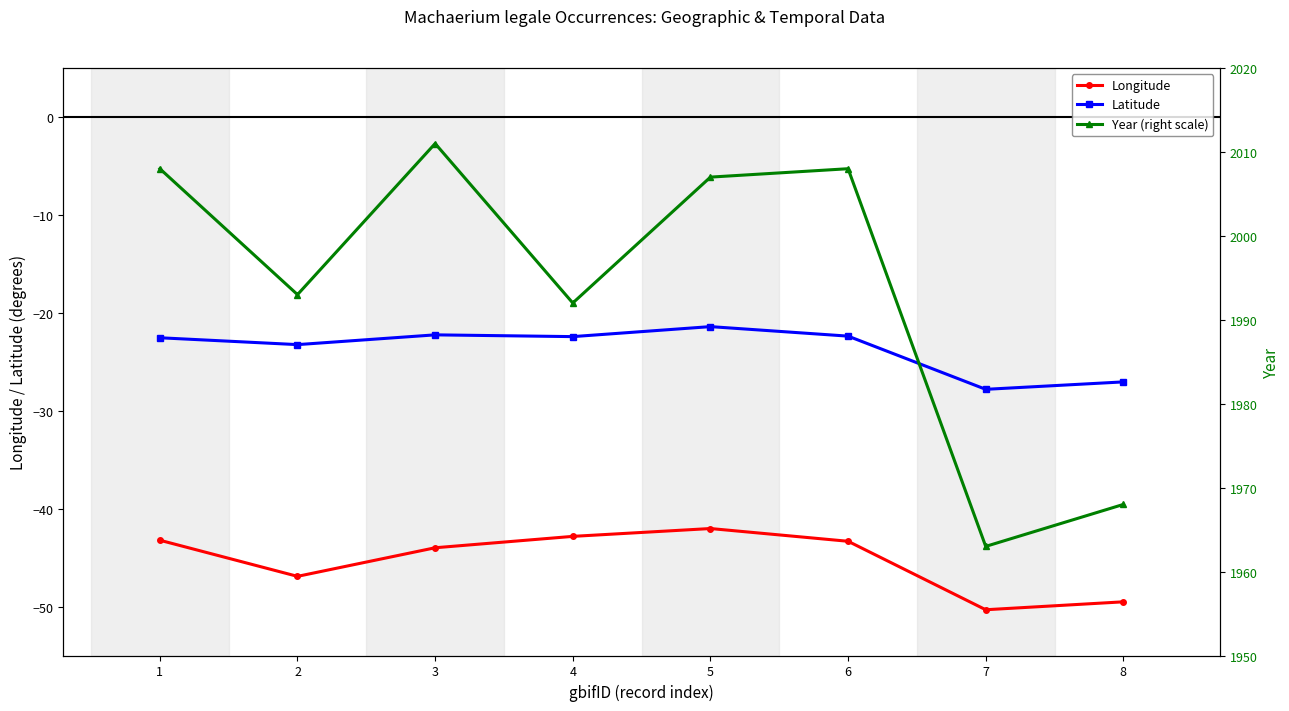

True or false: Year (right scale) and Longitude cross at least once.

False